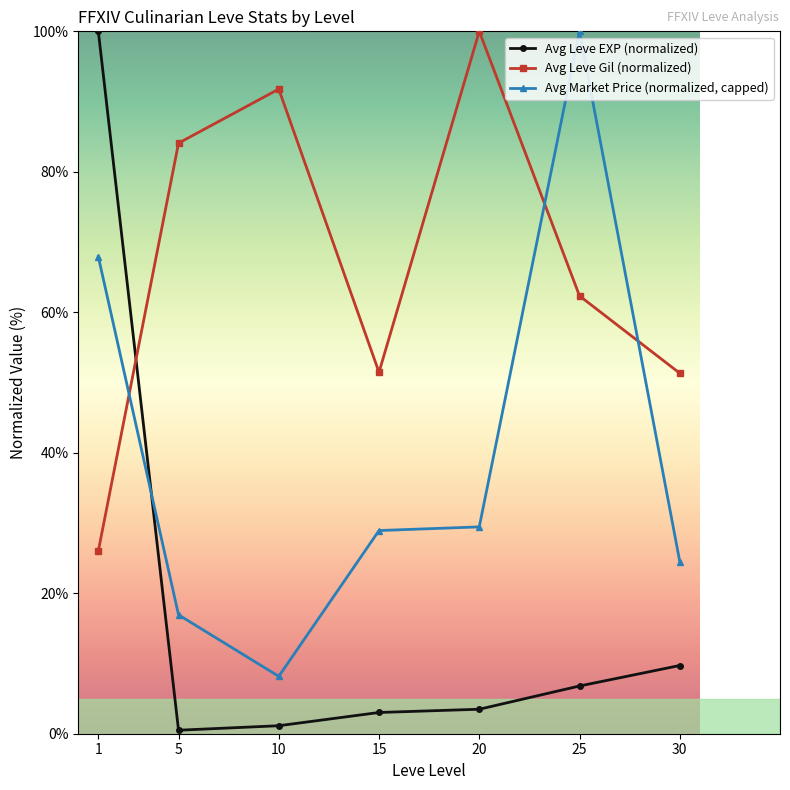

What are all the series names shown in the legend?

Avg Leve EXP (normalized), Avg Leve Gil (normalized), Avg Market Price (normalized, capped)